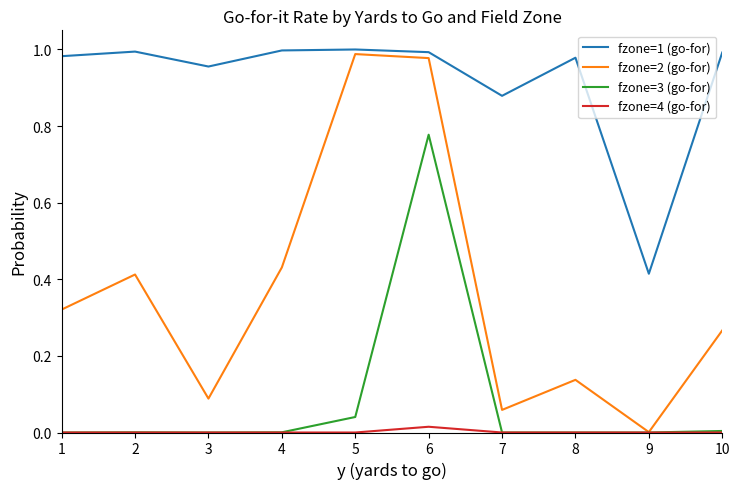

At how many categories does at least one series exceed 0?

10